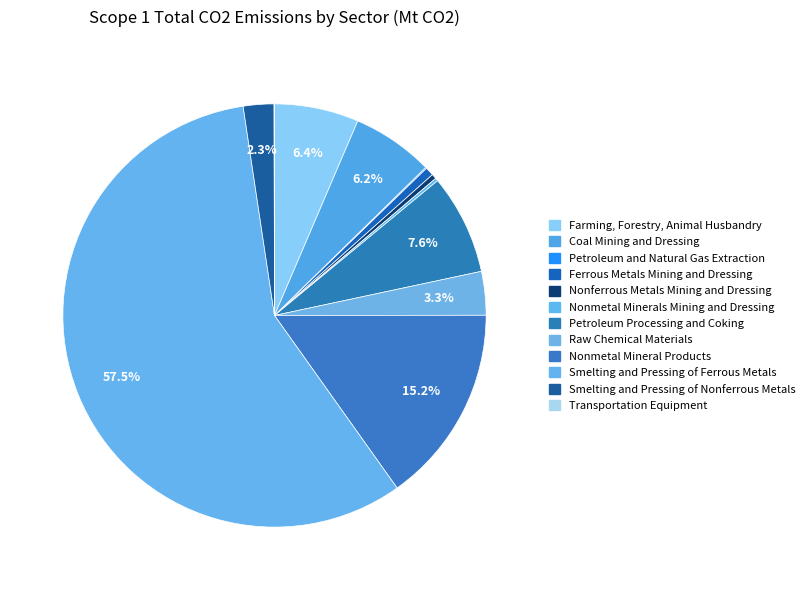

The Petroleum Processing and Coking slice represents 18% of the pie. True or false?

False